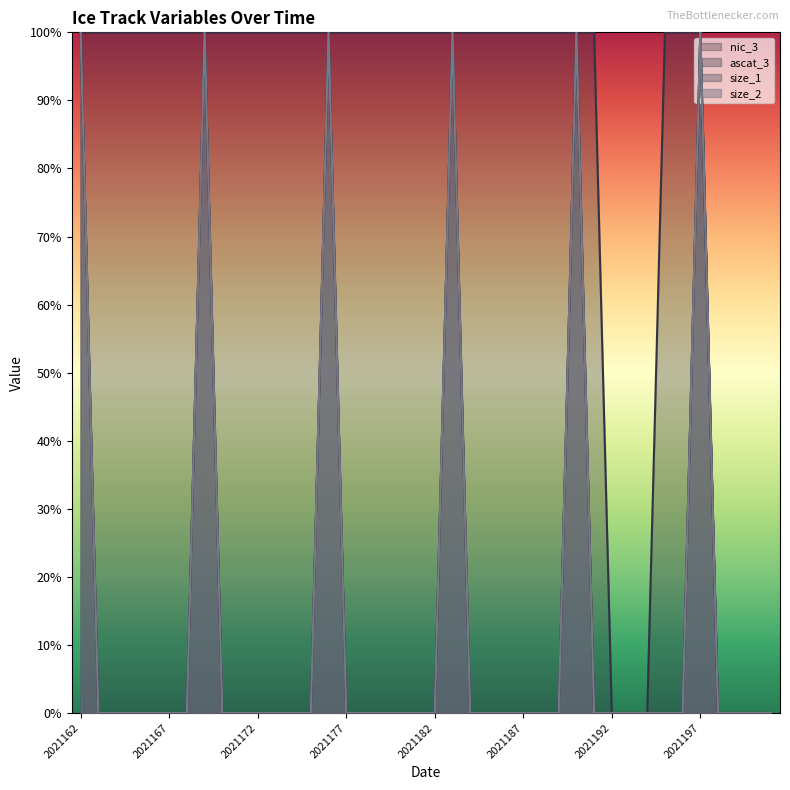

How many lines are shown in the chart?

4